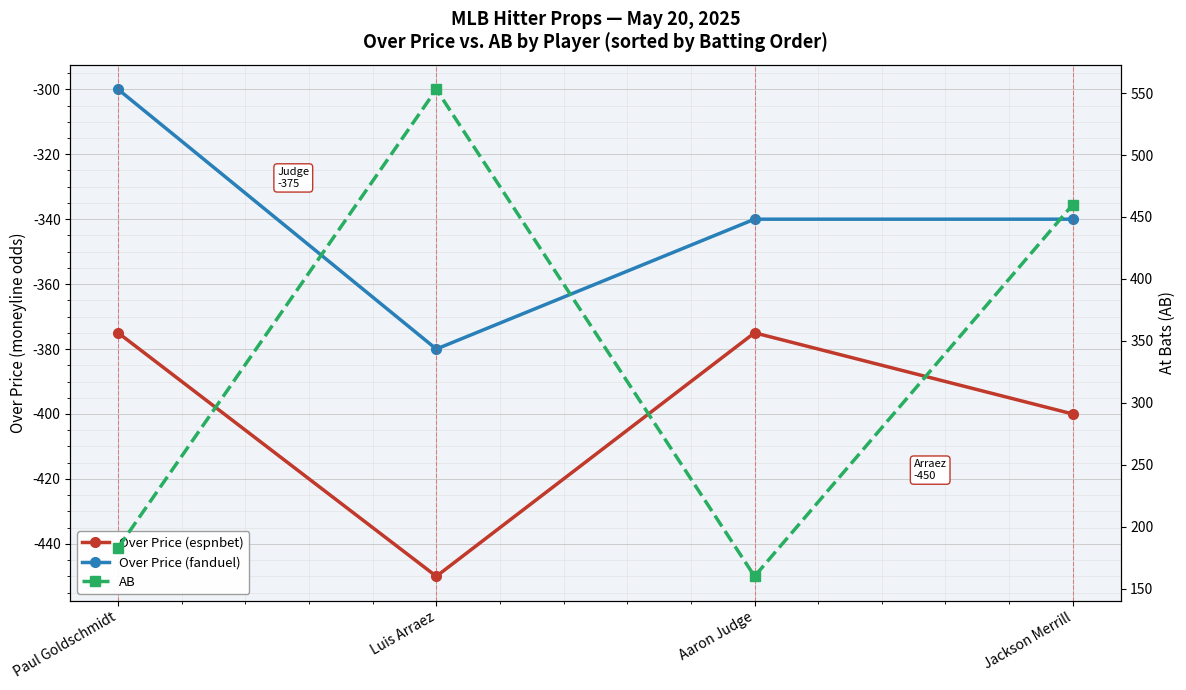

What is the label of the 1st point from the right?

Jackson Merrill